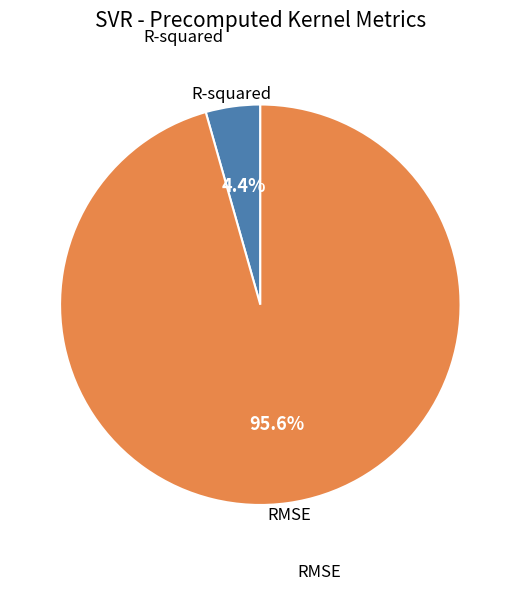

Is there any slice that represents more than half of the pie?

Yes